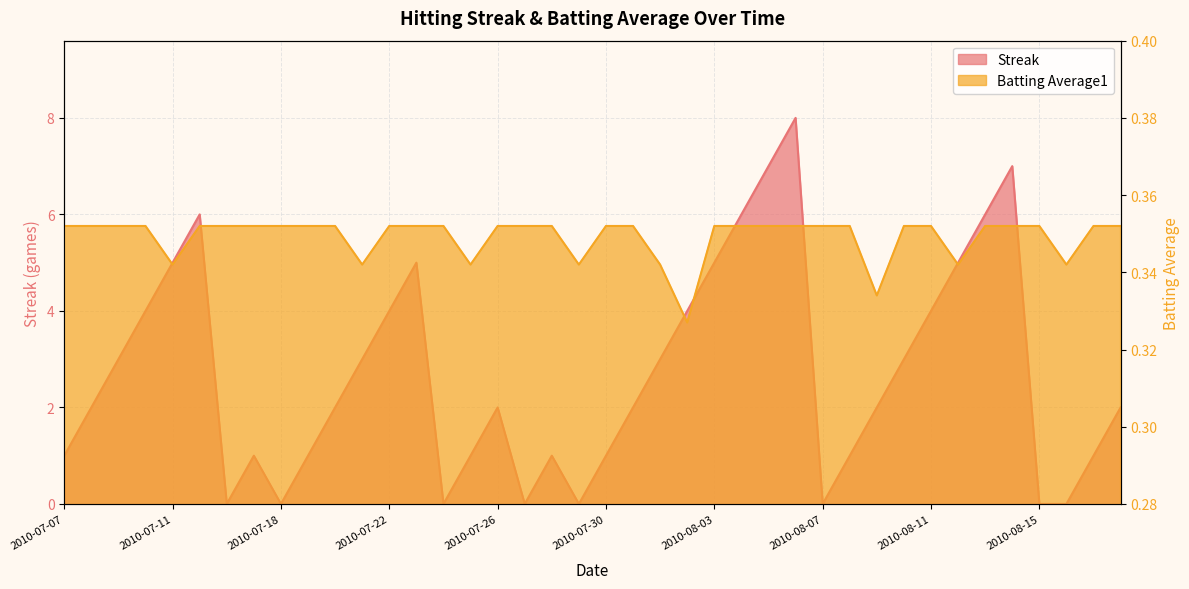

Which series has the largest range (max minus min)?

Streak